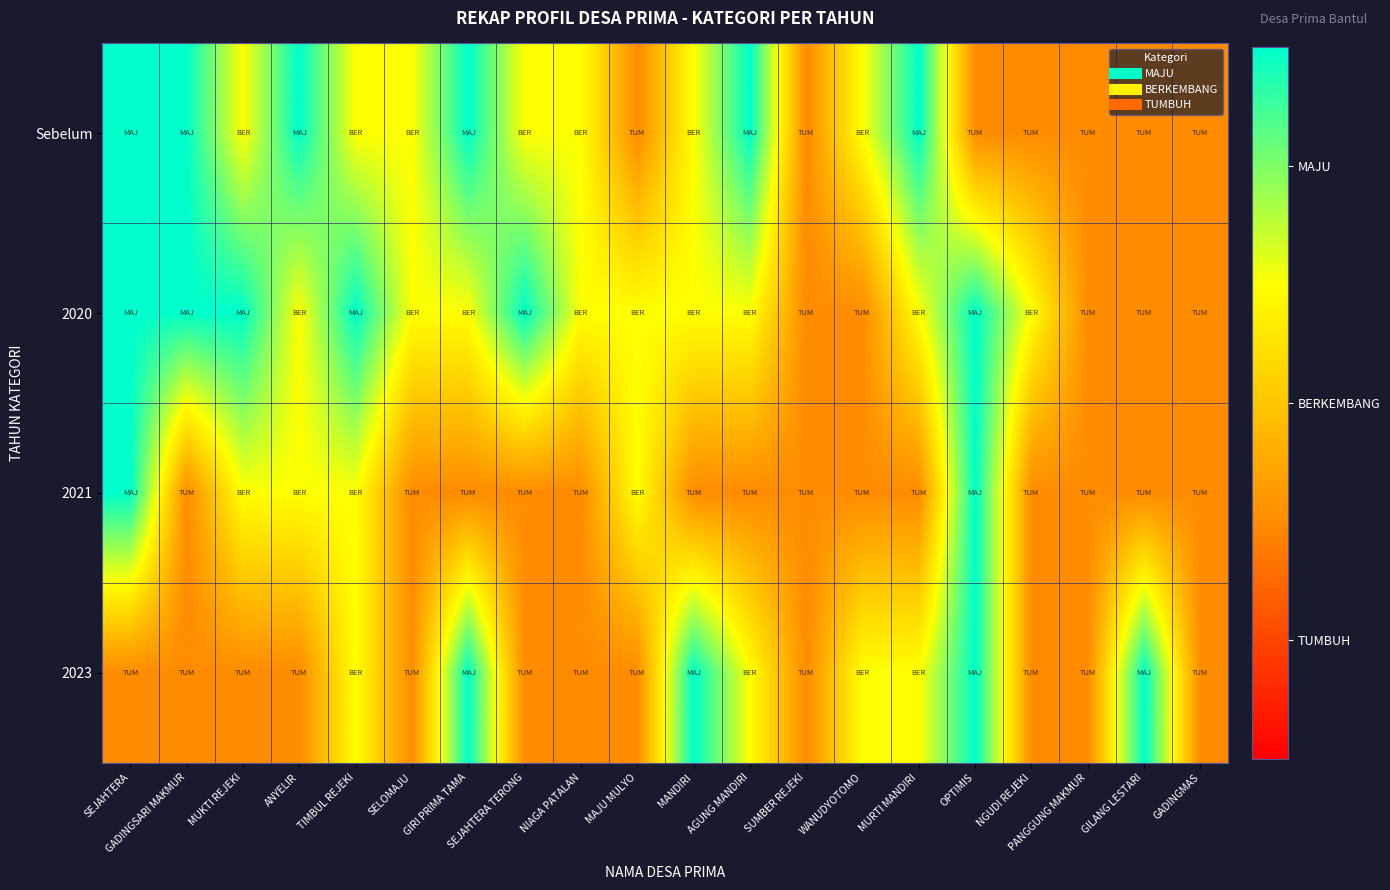

List the series in order of their overall mean, lowest first.

2021, 2023, Sebelum, 2020